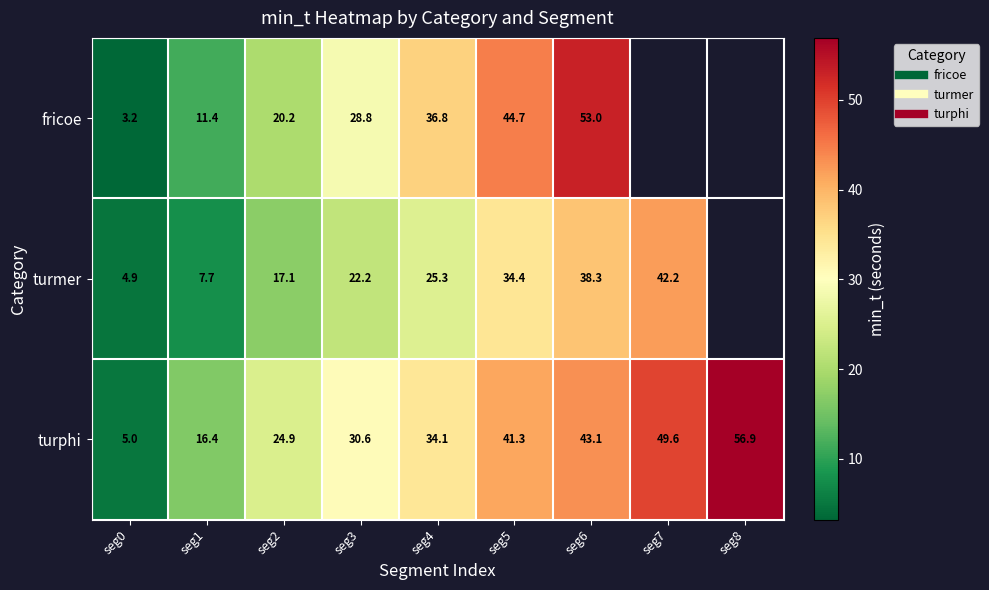

What is the difference between the maximum and second lowest values in the turphi series?

40.5